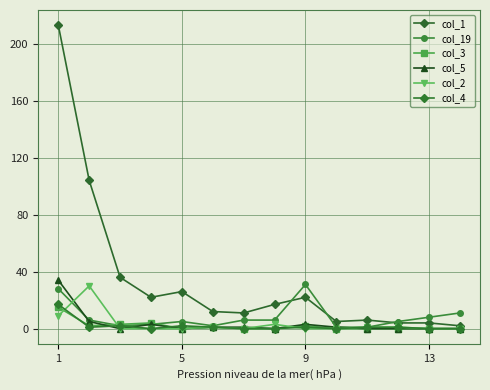

True or false: col_4 and col_1 intersect in this chart.

False